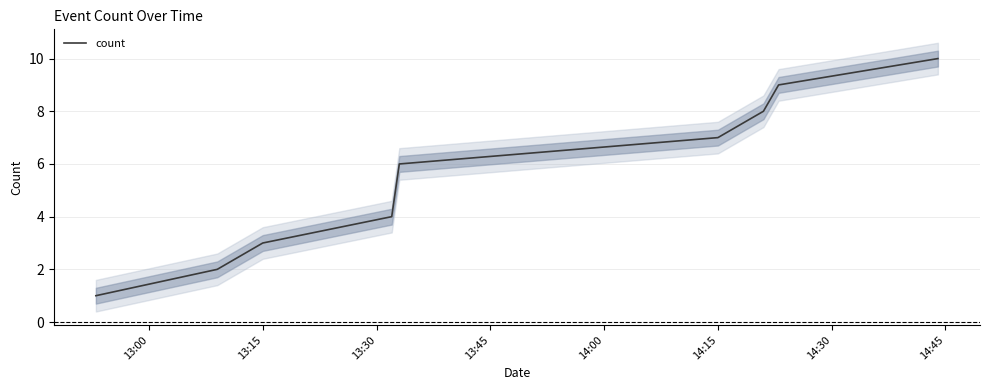

How many values are between 3 and 8?

5